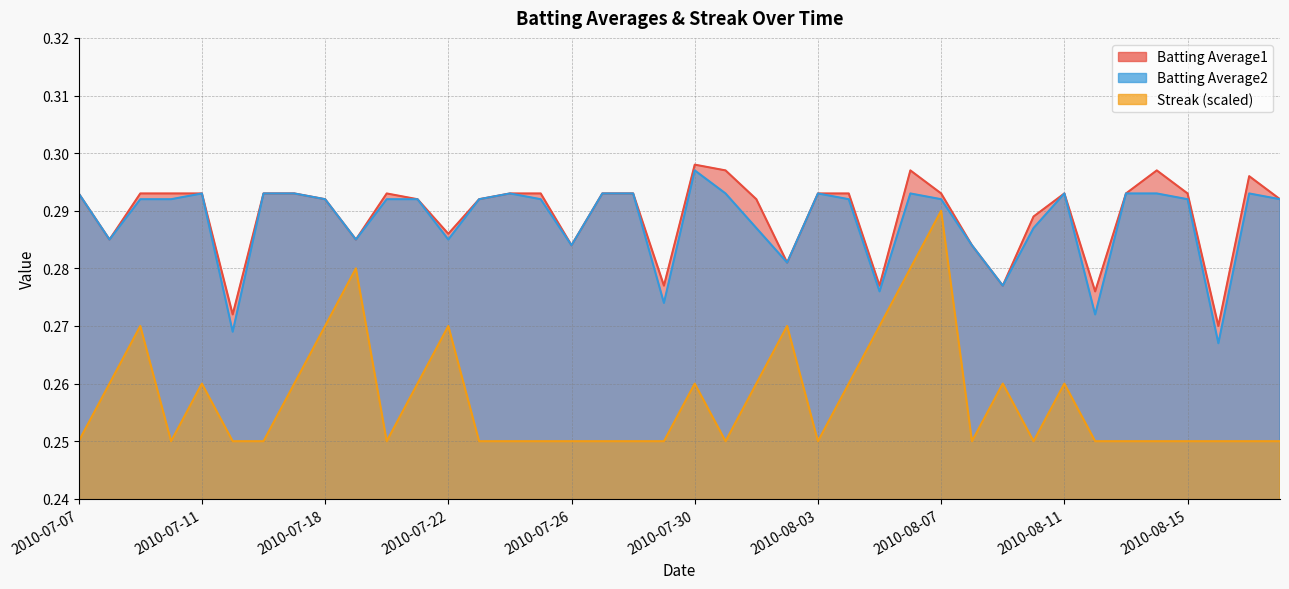

Which series has the widest spread of values?

Streak